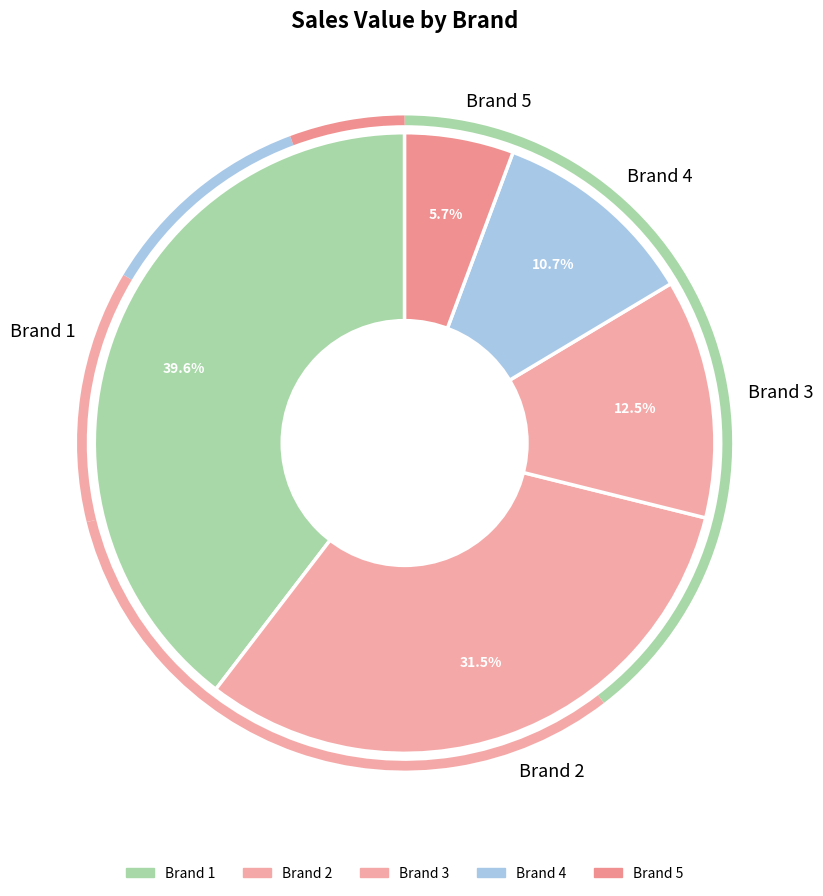

Rank the categories by value from lowest to highest.

Brand 5, Brand 4, Brand 3, Brand 2, Brand 1